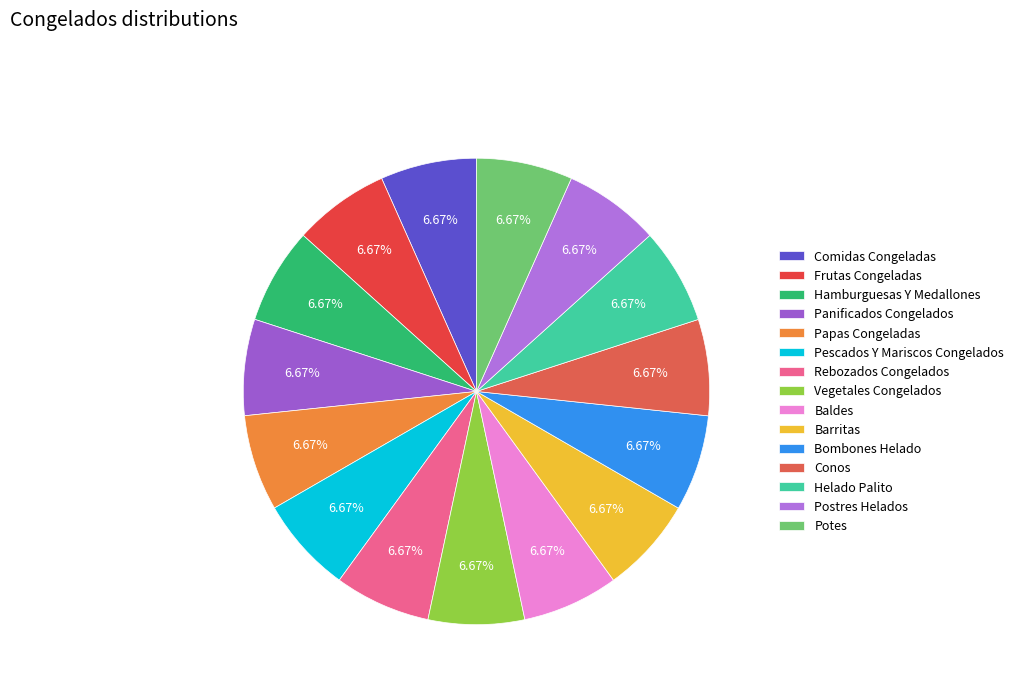

How much of the chart is everything except Vegetales Congelados?

93.3%